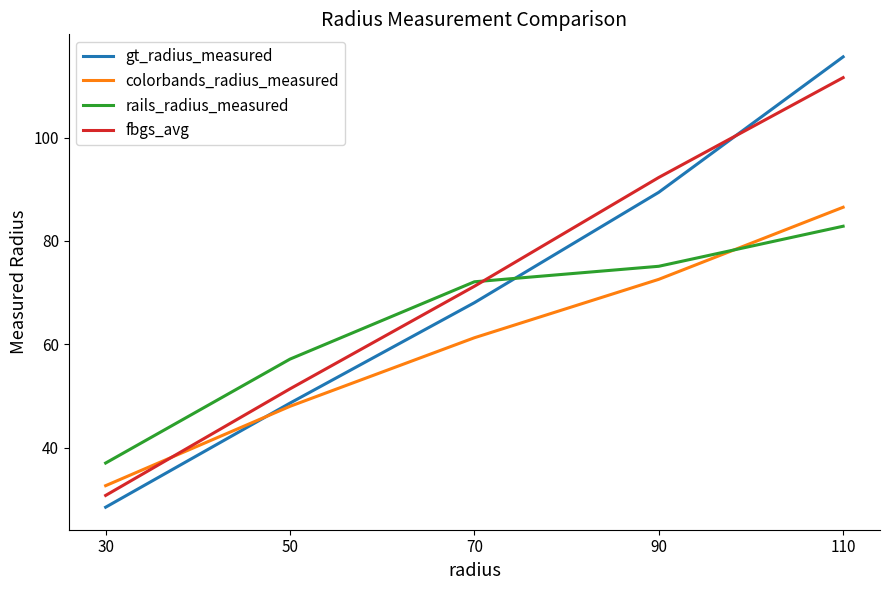

Reading right to left, list all the values displayed in this chart.

gt_radius_measured: 115.6	89.4	68.0	48.6	28.5
colorbands_radius_measured: 86.5	72.6	61.2	48.0	32.6
rails_radius_measured: 82.8	75.1	72.1	57.1	37.0
fbgs_avg: 111.6	92.3	71.2	51.4	30.7